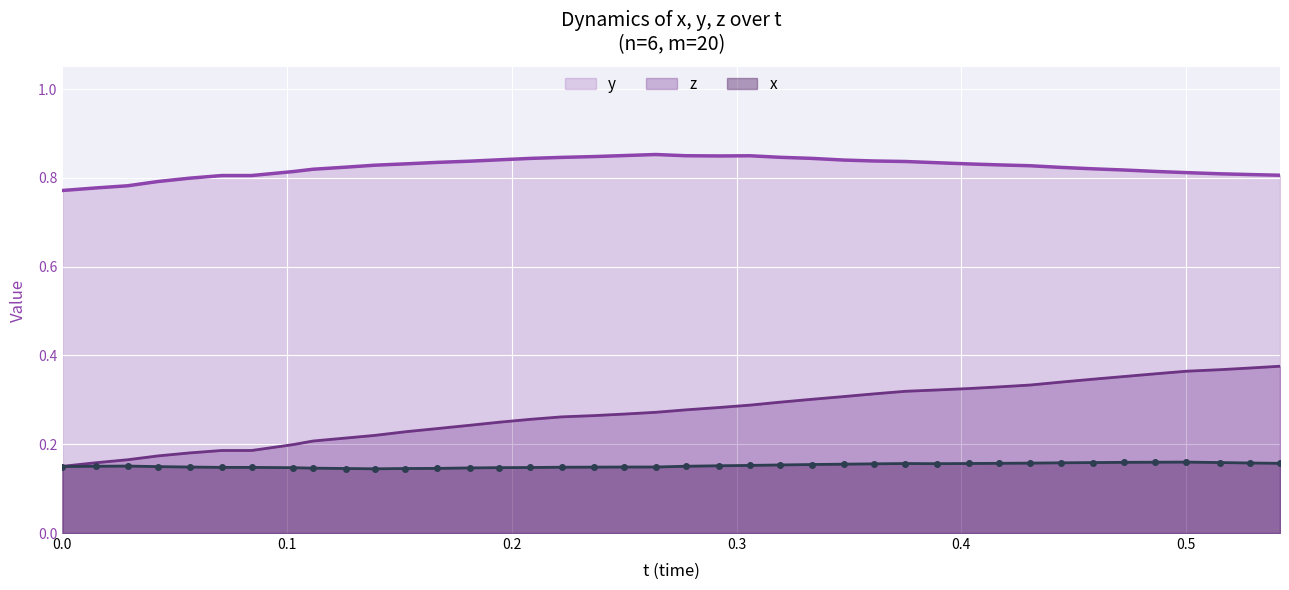

True or false: z and y intersect in this chart.

False